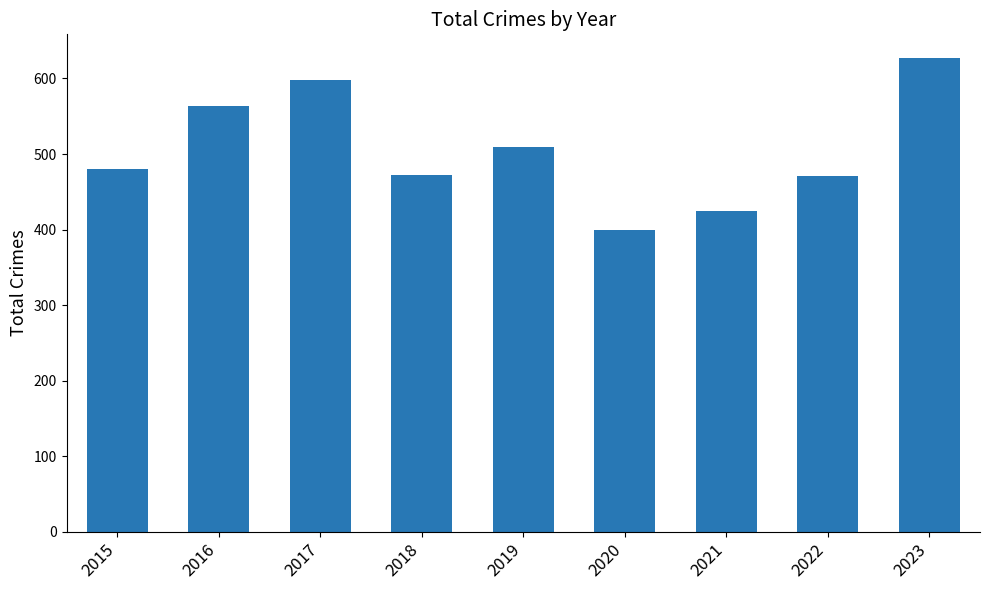

What value does the data have at 2016?

563